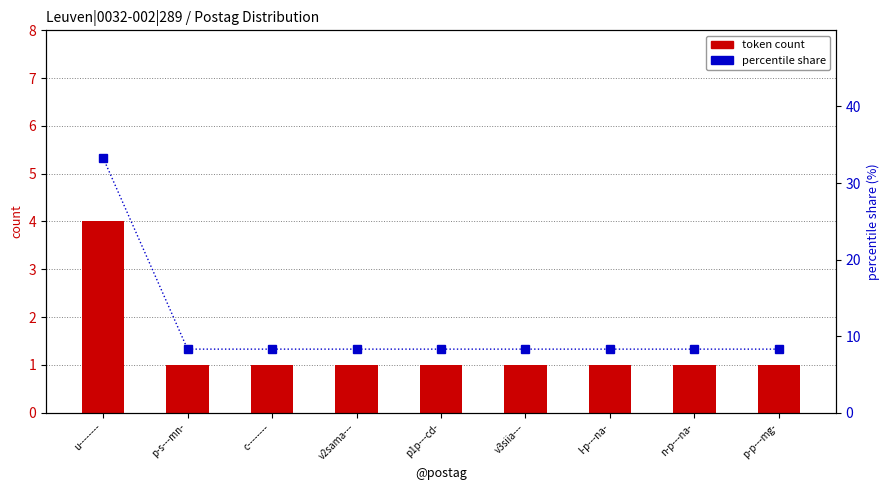

What is the value of the token count bar at the 4th from the left?

1.0